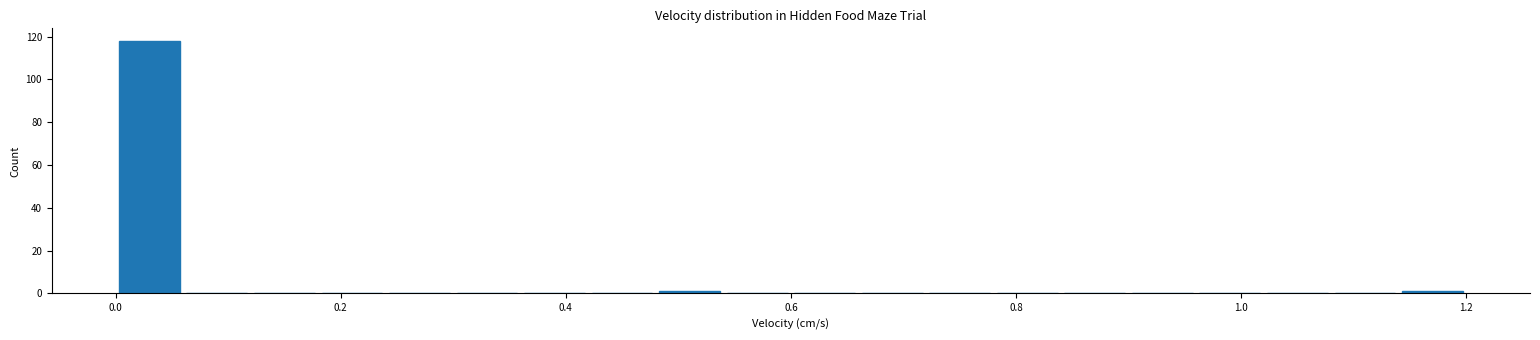

Read against the x-axis, roughly where is the centre of the tallest bar?

0.04